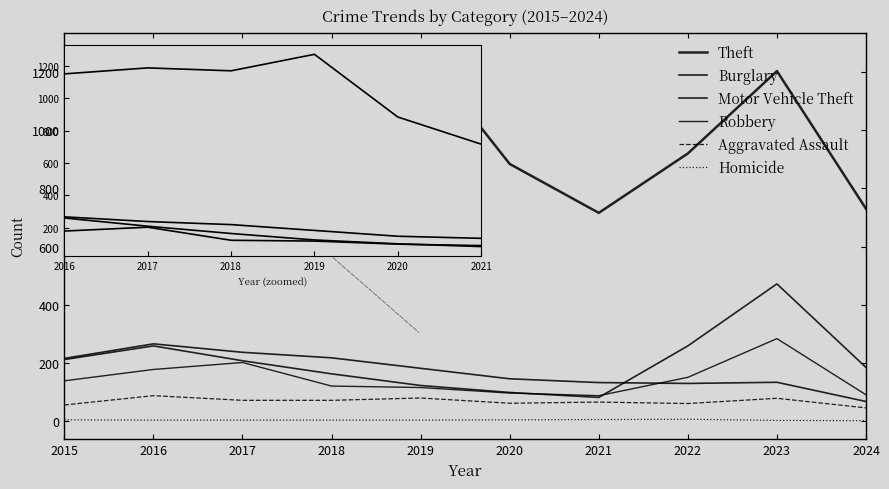

What is the value of the Homicide point at the 5th from the left?

4